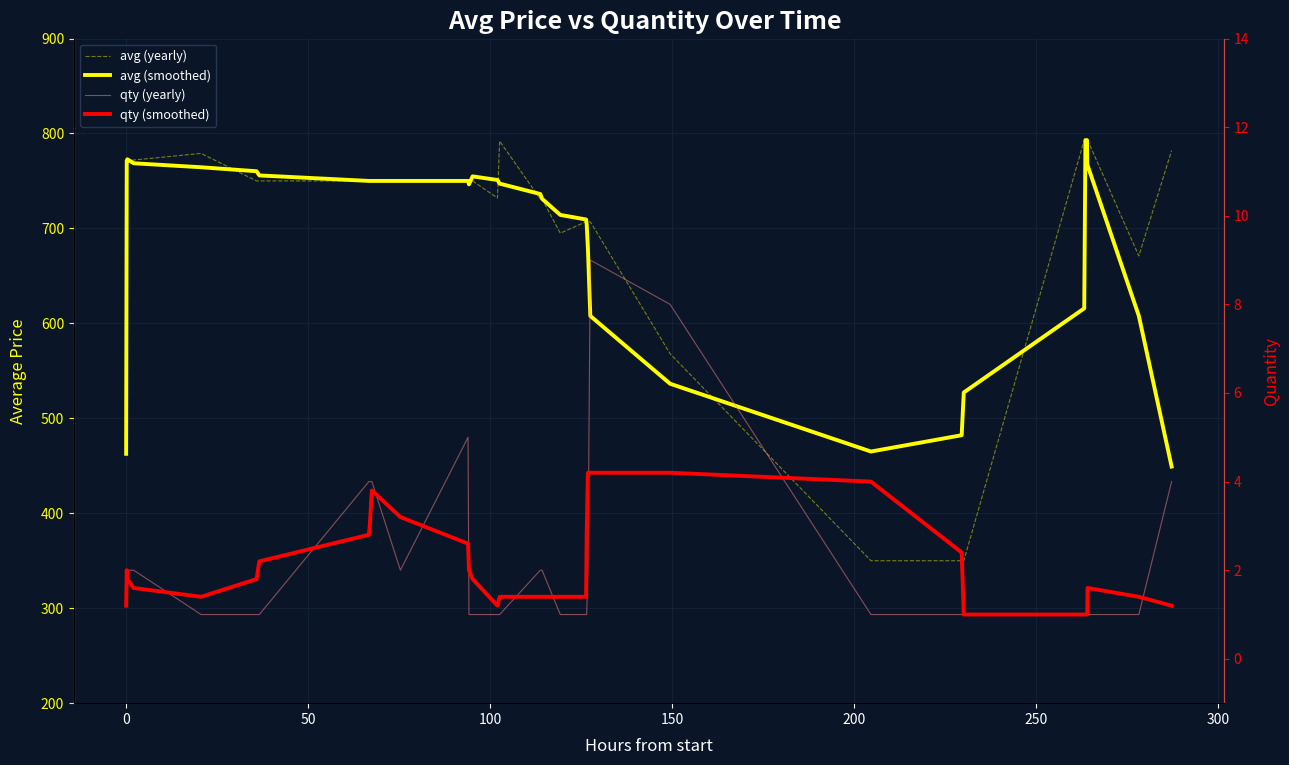

What is the lowest value of the avg (smoothed) series?

449.2